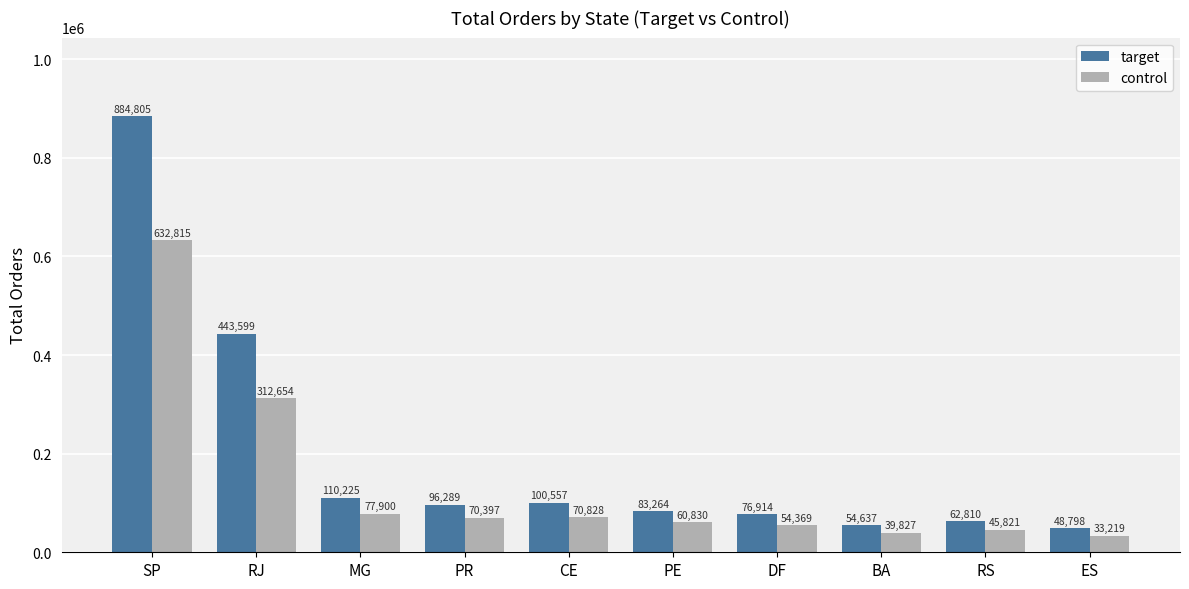

At which category is the sum across all series the highest?

SP